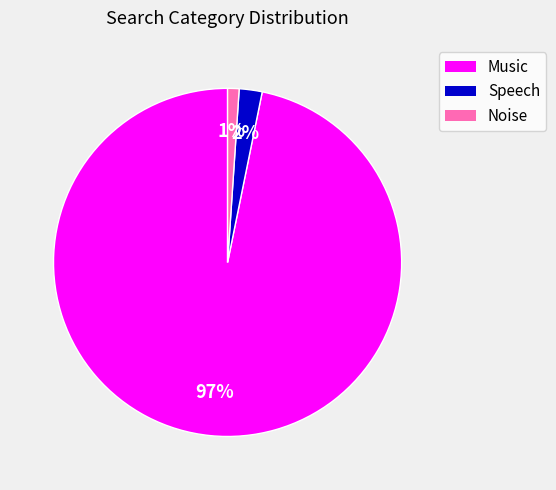

To the nearest percent, what is the difference between the Speech and Music slice percentages?

95%